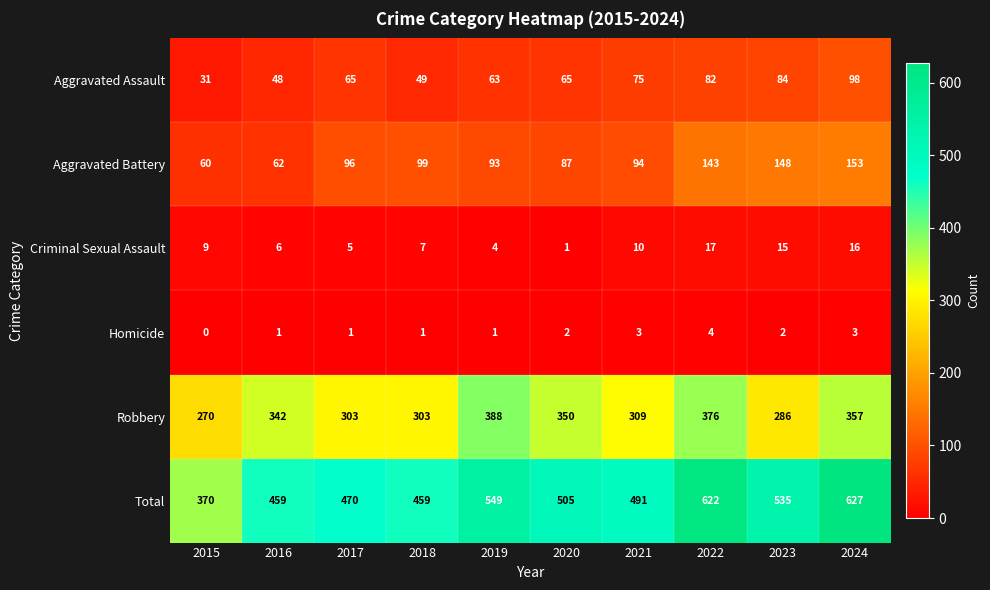

True or false: Homicide has a value of 4 at 2022.

True